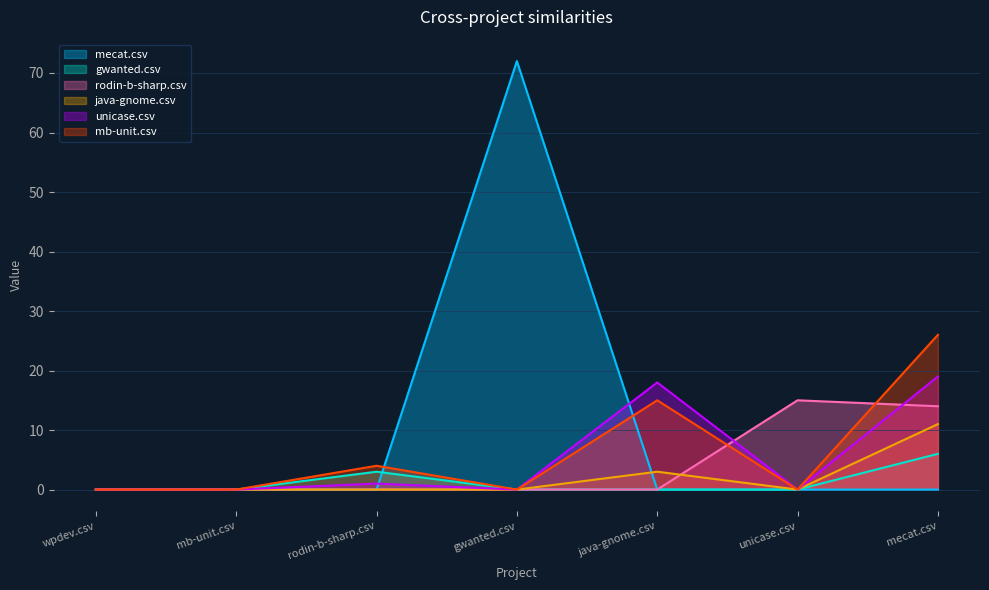

What is the highest value of the mecat.csv series?

72